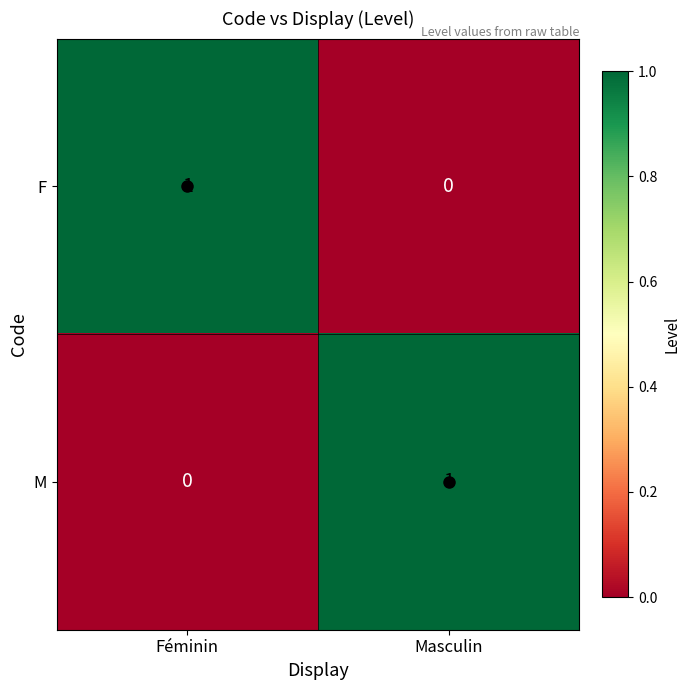

The M series shows 1 at Féminin. True or false?

False